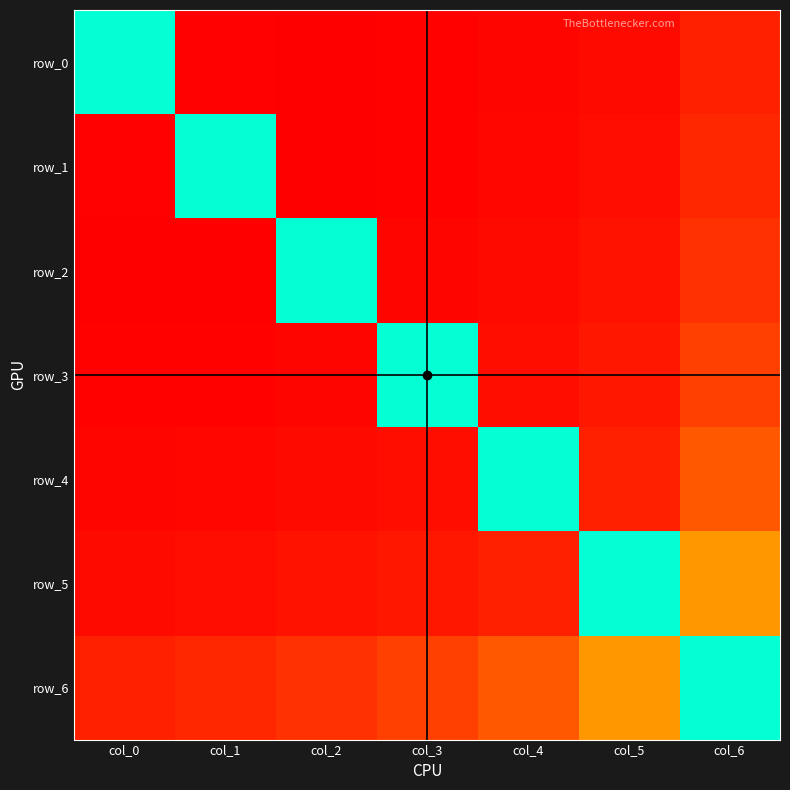

Reading left to right, transcribe all the data shown in this chart.

row_0: col_0=0.0	col_1=1.1	col_2=1.1	col_3=1.1	col_4=1.1	col_5=1.0	col_6=0.9
row_1: col_0=-1.1	col_1=0.0	col_2=1.1	col_3=1.1	col_4=1.1	col_5=1.0	col_6=0.9
row_2: col_0=-1.1	col_1=-1.1	col_2=0.0	col_3=1.1	col_4=1.0	col_5=1.0	col_6=0.8
row_3: col_0=-1.1	col_1=-1.1	col_2=-1.1	col_3=0.0	col_4=1.0	col_5=1.0	col_6=0.7
row_4: col_0=-1.1	col_1=-1.1	col_2=-1.0	col_3=-1.0	col_4=0.0	col_5=0.9	col_6=0.6
row_5: col_0=-1.0	col_1=-1.0	col_2=-1.0	col_3=-1.0	col_4=-0.9	col_5=0.0	col_6=0.3
row_6: col_0=-0.9	col_1=-0.9	col_2=-0.8	col_3=-0.7	col_4=-0.6	col_5=-0.3	col_6=0.0